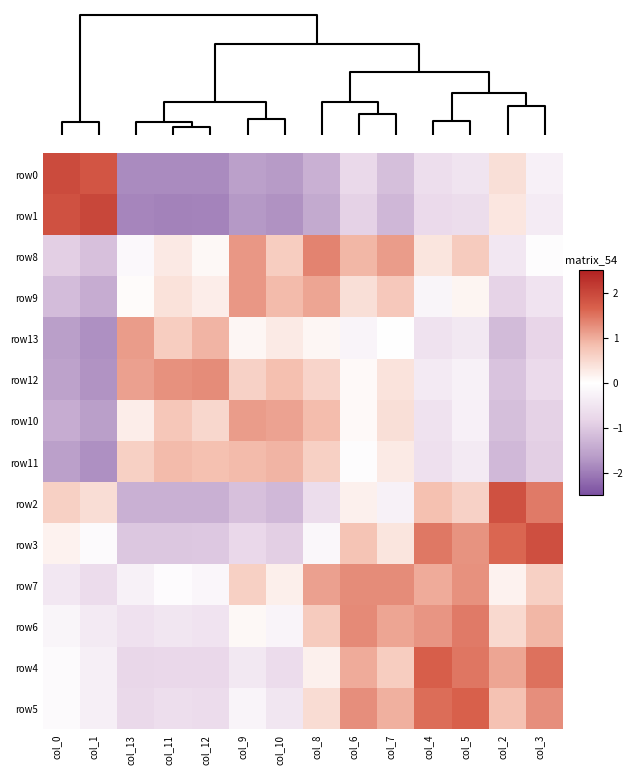

Reading right to left, list all the values displayed in this chart.

row0: col_3=-0.3	col_2=0.4	col_5=-0.5	col_4=-0.6	col_7=-1.1	col_6=-0.7	col_8=-1.4	col_10=-1.7	col_9=-1.6	col_12=-1.8	col_11=-1.8	col_13=-1.8	col_1=1.8	col_0=1.9
row1: col_3=-0.4	col_2=0.3	col_5=-0.6	col_4=-0.7	col_7=-1.3	col_6=-0.9	col_8=-1.4	col_10=-1.8	col_9=-1.7	col_12=-1.9	col_11=-1.9	col_13=-1.9	col_1=2.0	col_0=1.9
row8: col_3=-0.0	col_2=-0.5	col_5=0.7	col_4=0.3	col_7=1.1	col_6=0.9	col_8=1.4	col_10=0.7	col_9=1.2	col_12=0.1	col_11=0.3	col_13=-0.1	col_1=-1.1	col_0=-0.9
row9: col_3=-0.5	col_2=-0.8	col_5=0.1	col_4=-0.2	col_7=0.7	col_6=0.4	col_8=1.1	col_10=0.9	col_9=1.2	col_12=0.2	col_11=0.4	col_13=0.0	col_1=-1.4	col_0=-1.2
row13: col_3=-0.8	col_2=-1.2	col_5=-0.4	col_4=-0.5	col_7=0.0	col_6=-0.2	col_8=0.1	col_10=0.3	col_9=0.1	col_12=0.9	col_11=0.7	col_13=1.2	col_1=-1.8	col_0=-1.6
row12: col_3=-0.7	col_2=-1.1	col_5=-0.3	col_4=-0.4	col_7=0.4	col_6=0.1	col_8=0.6	col_10=0.8	col_9=0.6	col_12=1.3	col_11=1.2	col_13=1.1	col_1=-1.8	col_0=-1.6
row10: col_3=-0.9	col_2=-1.1	col_5=-0.3	col_4=-0.6	col_7=0.4	col_6=0.1	col_8=0.9	col_10=1.1	col_9=1.1	col_12=0.5	col_11=0.7	col_13=0.2	col_1=-1.6	col_0=-1.4
row11: col_3=-0.9	col_2=-1.2	col_5=-0.4	col_4=-0.6	col_7=0.3	col_6=-0.0	col_8=0.6	col_10=0.9	col_9=0.9	col_12=0.8	col_11=0.9	col_13=0.6	col_1=-1.8	col_0=-1.6
row2: col_3=1.4	col_2=1.9	col_5=0.6	col_4=0.8	col_7=-0.3	col_6=0.2	col_8=-0.7	col_10=-1.2	col_9=-1.1	col_12=-1.4	col_11=-1.4	col_13=-1.4	col_1=0.4	col_0=0.6
row3: col_3=1.9	col_2=1.6	col_5=1.2	col_4=1.5	col_7=0.3	col_6=0.8	col_8=-0.1	col_10=-0.9	col_9=-0.7	col_12=-1.0	col_11=-1.0	col_13=-1.0	col_1=-0.1	col_0=0.2
row7: col_3=0.6	col_2=0.2	col_5=1.2	col_4=1.0	col_7=1.3	col_6=1.3	col_8=1.1	col_10=0.2	col_9=0.6	col_12=-0.2	col_11=-0.1	col_13=-0.3	col_1=-0.7	col_0=-0.5
row6: col_3=0.9	col_2=0.5	col_5=1.4	col_4=1.2	col_7=1.1	col_6=1.3	col_8=0.7	col_10=-0.2	col_9=0.1	col_12=-0.5	col_11=-0.5	col_13=-0.6	col_1=-0.4	col_0=-0.2
row4: col_3=1.5	col_2=1.1	col_5=1.5	col_4=1.7	col_7=0.6	col_6=1.0	col_8=0.2	col_10=-0.7	col_9=-0.4	col_12=-0.8	col_11=-0.8	col_13=-0.8	col_1=-0.3	col_0=-0.1
row5: col_3=1.3	col_2=0.8	col_5=1.7	col_4=1.6	col_7=1.0	col_6=1.3	col_8=0.5	col_10=-0.5	col_9=-0.2	col_12=-0.7	col_11=-0.6	col_13=-0.7	col_1=-0.3	col_0=-0.1